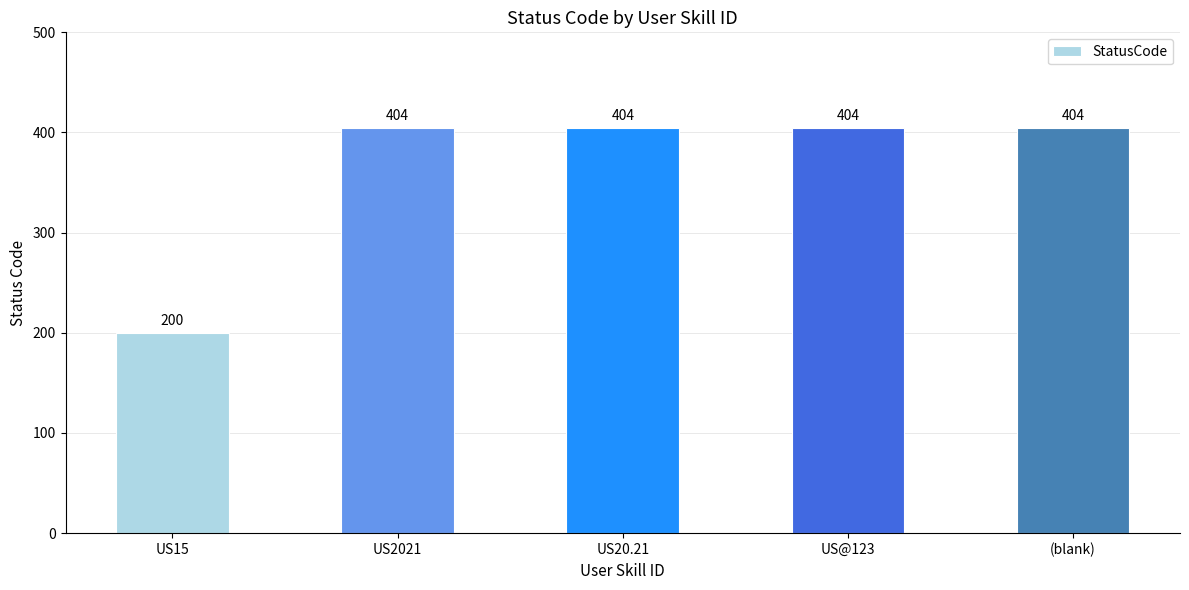

Approximately how many times larger is the value at (blank) compared to US20.21?

1.0